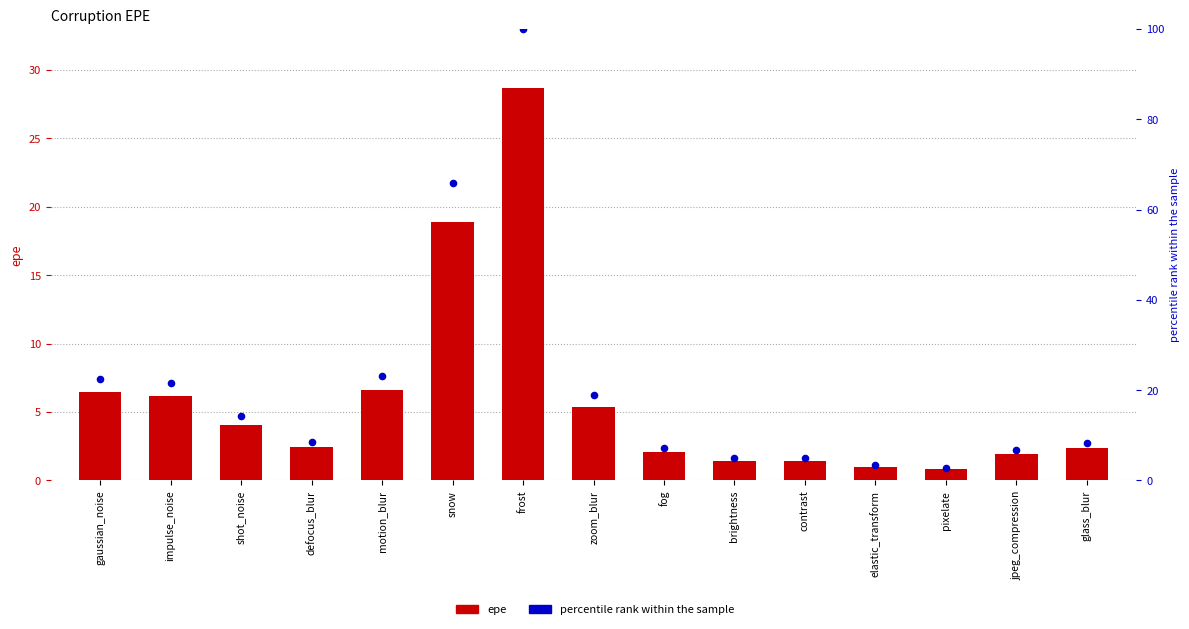

Which series has the widest spread of Y values?

percentile rank within the sample